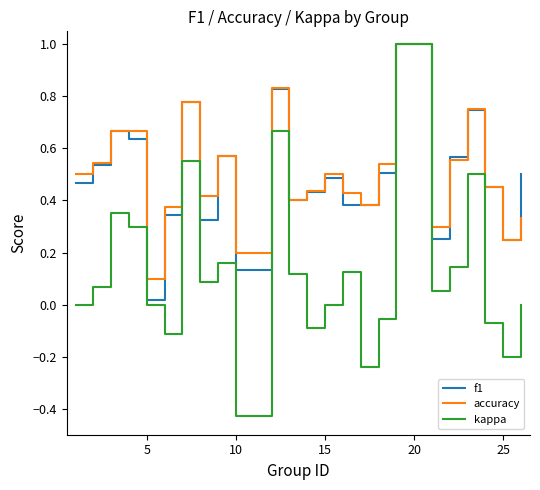

Which series has the largest range (max minus min)?

kappa